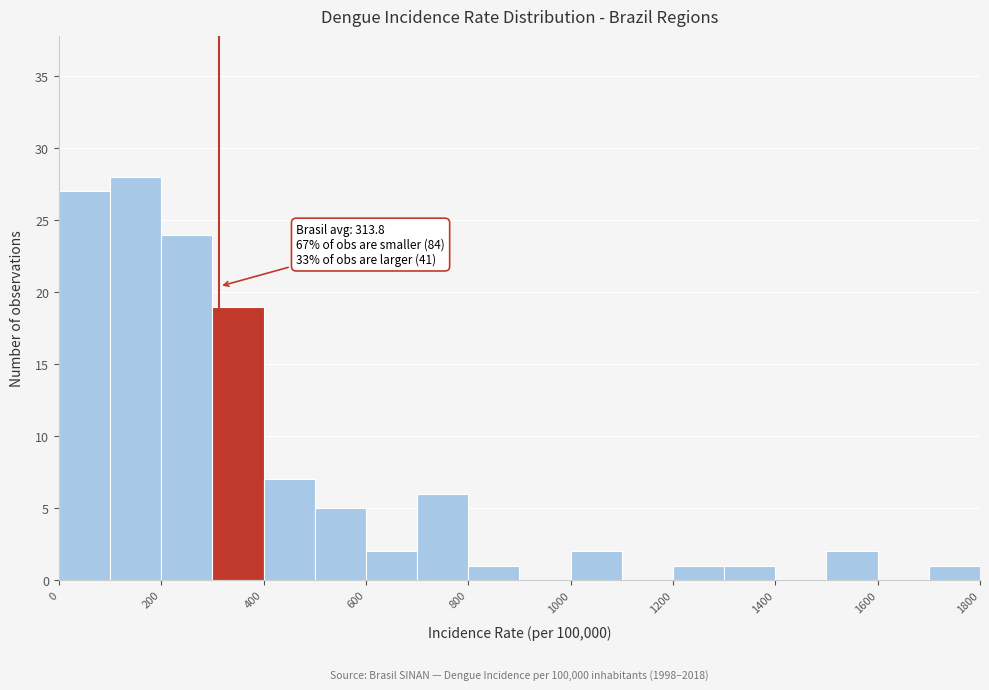

Over which range of the x-axis is the bar tallest?

100 to 200